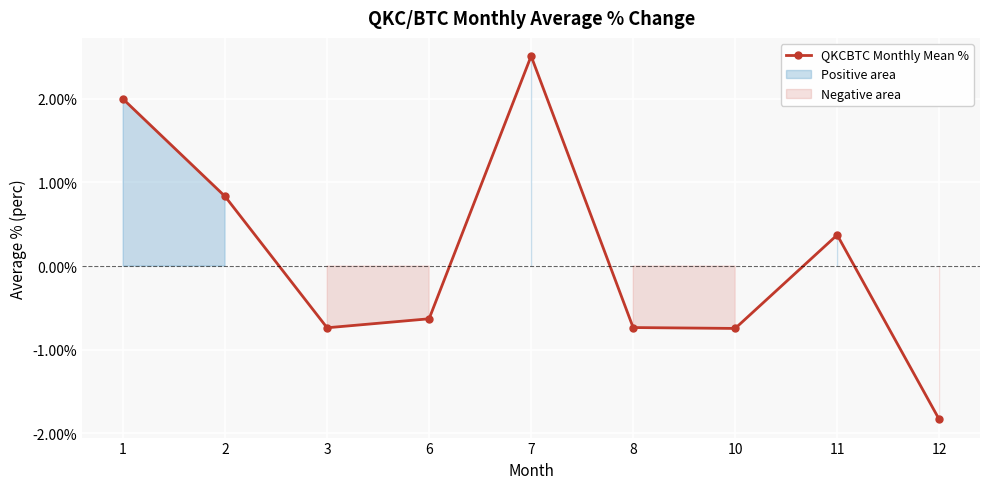

Reading right to left, what are all the values shown in this chart?

-1.8	0.4	-0.7	-0.7	2.5	-0.6	-0.7	0.8	2.0